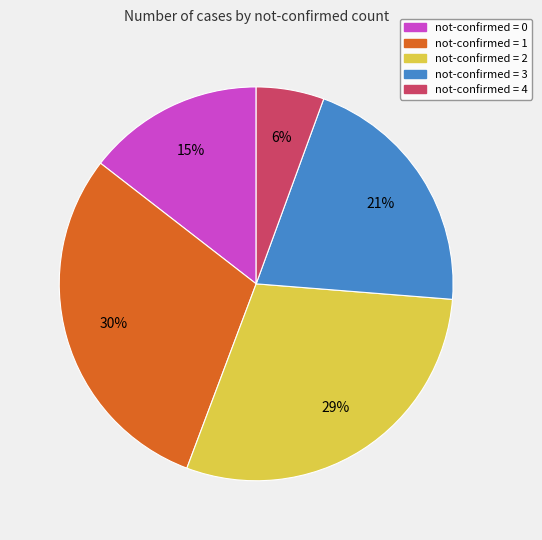

Is the sum of not-confirmed = 0 and not-confirmed = 1 greater than half?

No